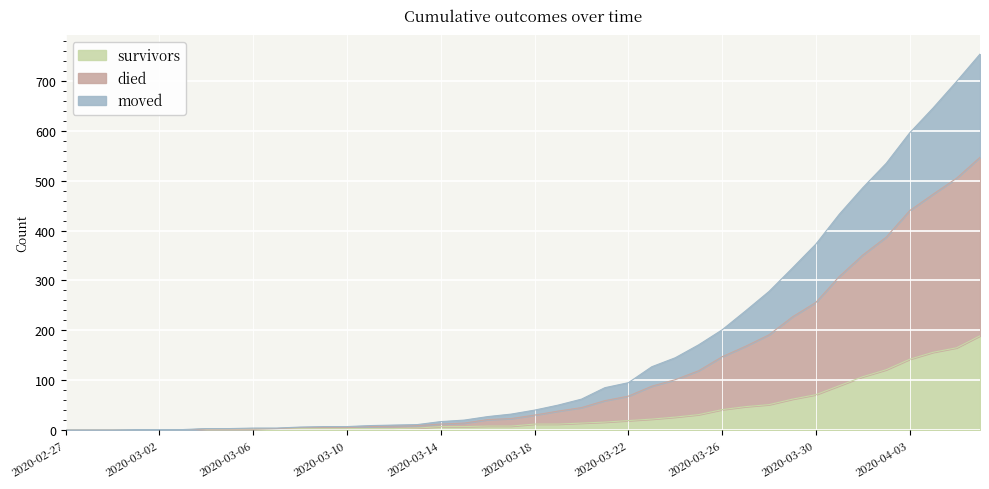

What is the difference between the highest and lowest values at 2020-04-04?

490